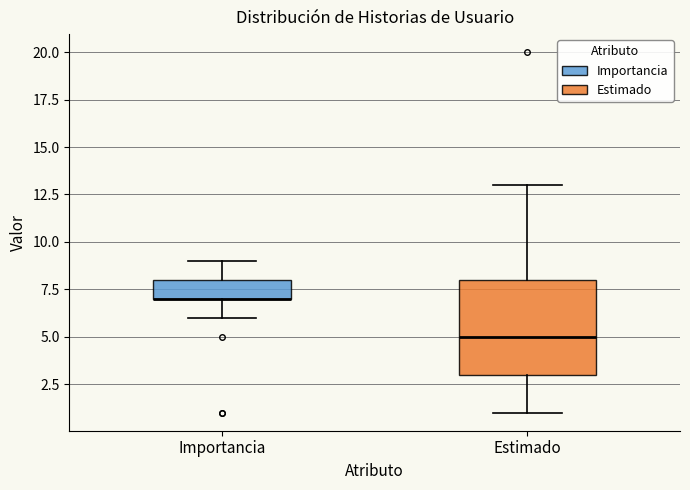

Reading left to right, transcribe this box plot: for each box, give where its median line is, the range the box spans, and where its two whiskers end, as read against the y-axis. The values are not printed on the chart, so give them approximately, as read against the axis.

Importancia: median 7 (drawn on the box's lower edge), box 7 to 8, whiskers 6 to 9
Estimado: median 5, box 3 to 8, whiskers 1 to 13